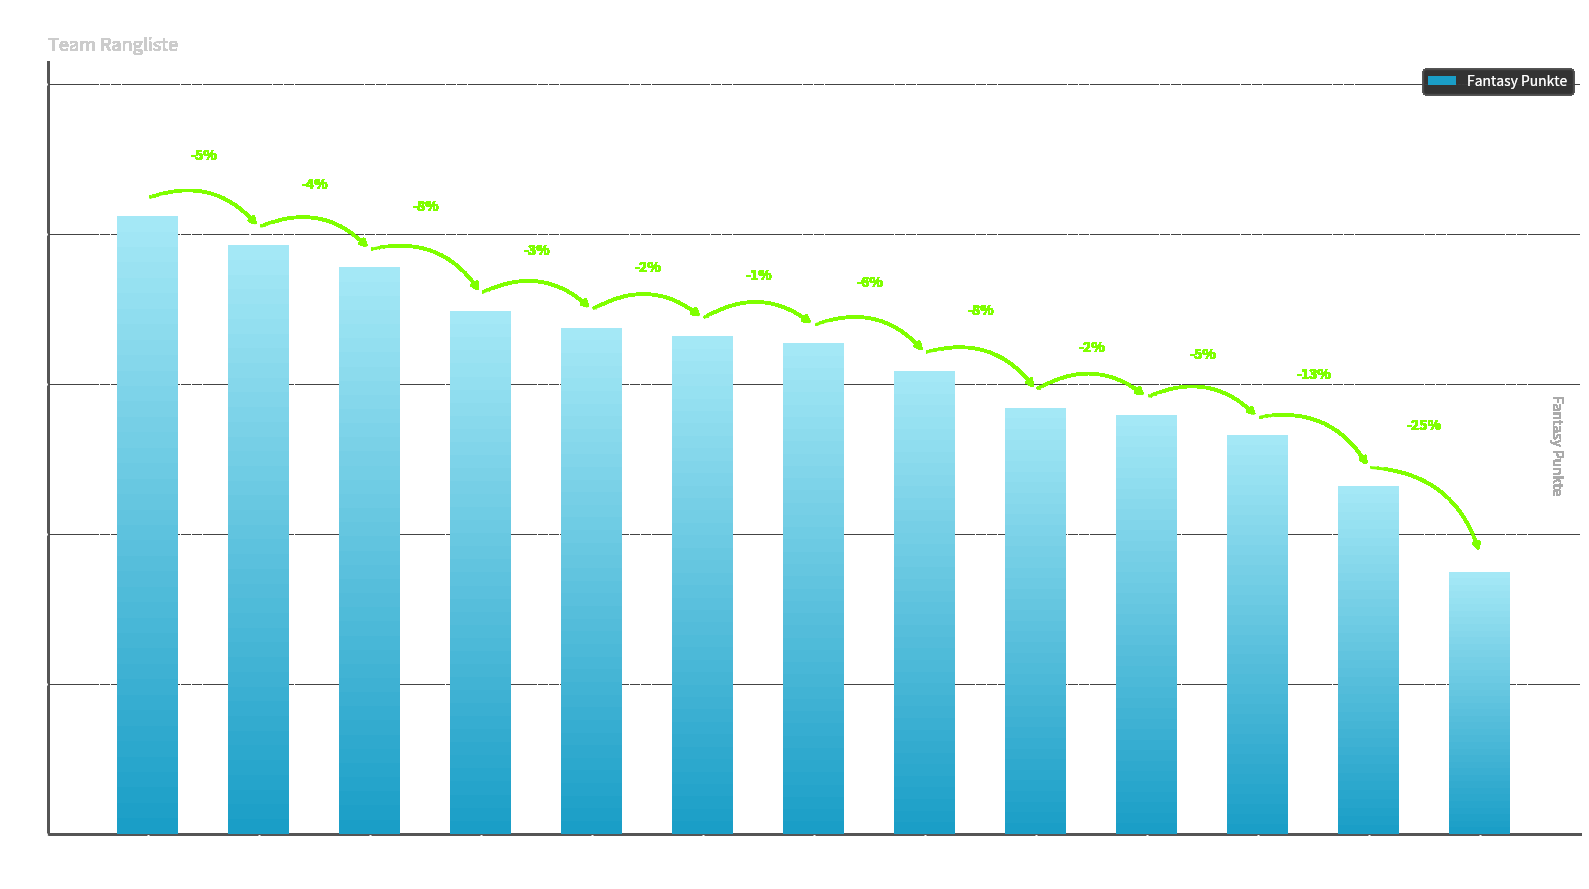

What is the label of the 10th bar from the left?

Knuchel